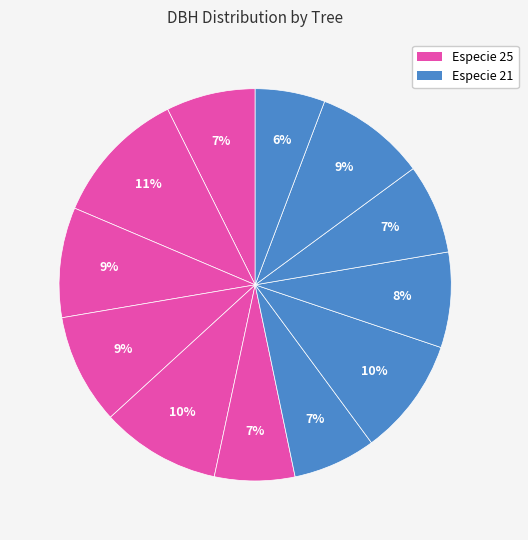

How many slices are in this pie chart?

12